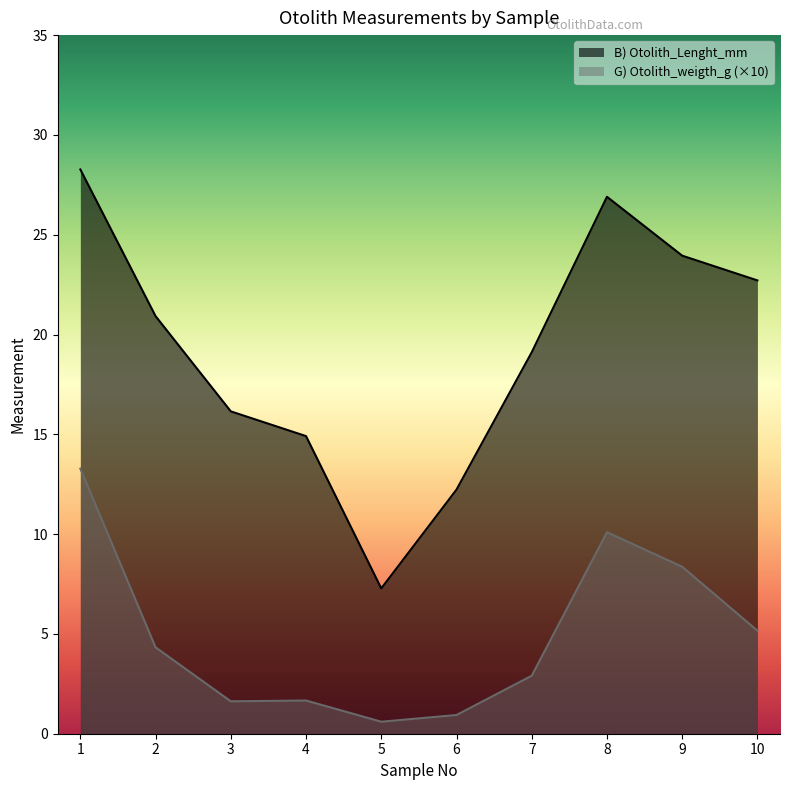

How many lines are shown in the chart?

2